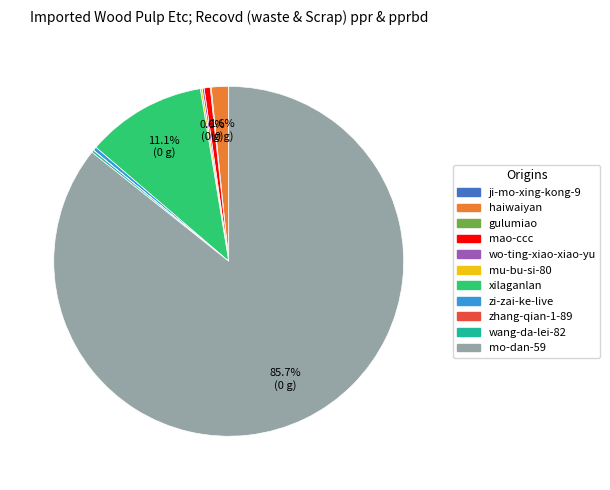

Is there any slice that represents more than half of the pie?

Yes